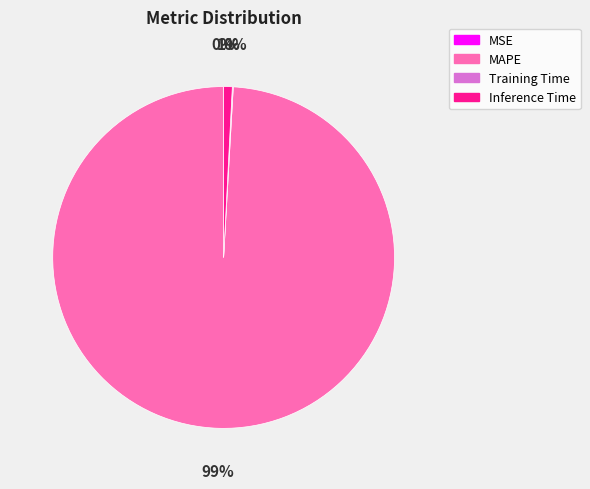

Does MAPE account for over 50% of the chart?

Yes